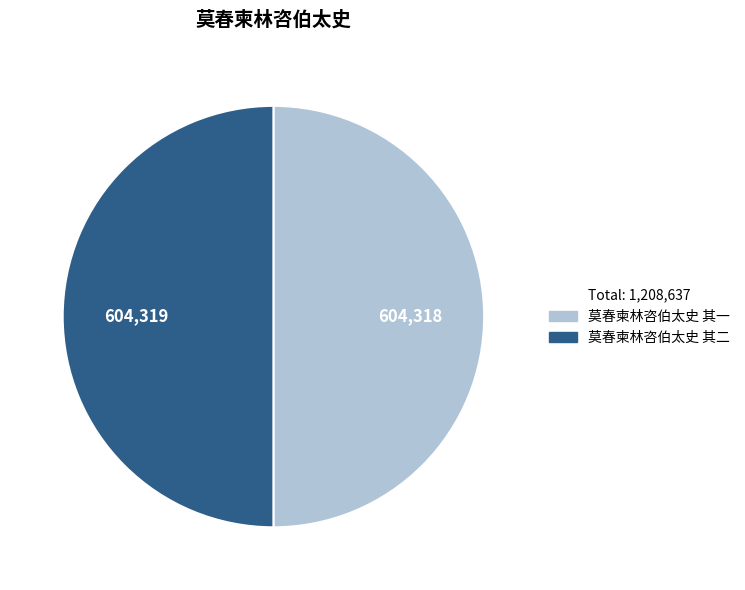

How many slices are in this pie chart?

2